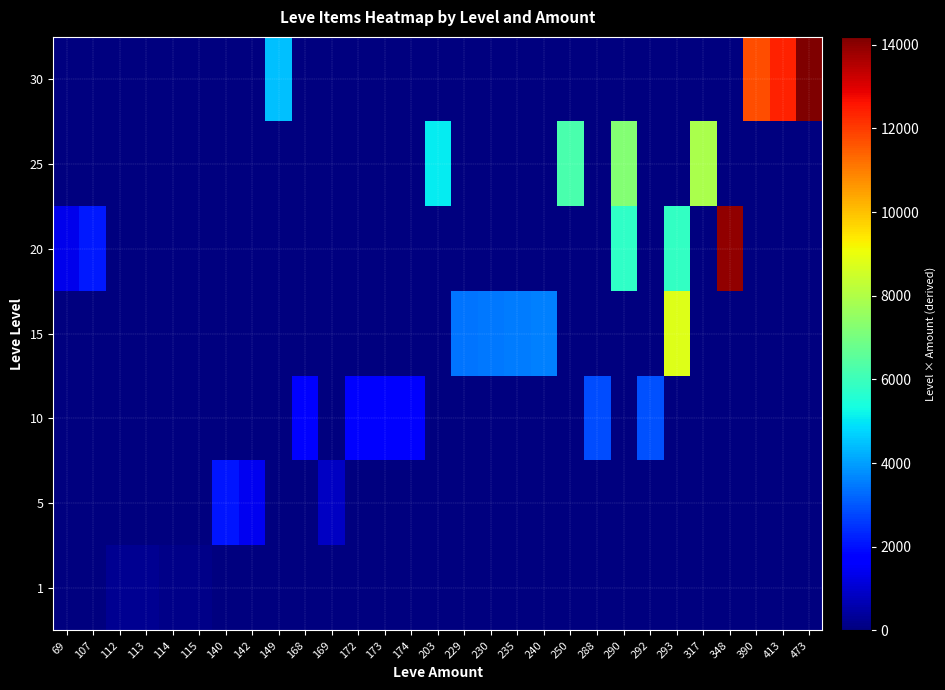

Reading left to right, list all the values displayed in this chart.

row_0: 0	0	224	226	114	115	0	0	0	0	0	0	0	0	0	0	0	0	0	0	0	0	0	0	0	0	0	0	0
row_1: 0	0	0	0	0	0	2100	1420	0	0	845	0	0	0	0	0	0	0	0	0	0	0	0	0	0	0	0	0	0
row_2: 0	0	0	0	0	0	0	0	0	1680	0	1720	1730	1740	0	0	0	0	0	0	2880	0	2920	0	0	0	0	0	0
row_3: 0	0	0	0	0	0	0	0	0	0	0	0	0	0	0	3435	3450	3525	3600	0	0	0	0	8790	0	0	0	0	0
row_4: 1380	2140	0	0	0	0	0	0	0	0	0	0	0	0	0	0	0	0	0	0	0	5800	0	5860	0	13920	0	0	0
row_5: 0	0	0	0	0	0	0	0	0	0	0	0	0	0	5075	0	0	0	0	6250	0	7250	0	0	7925	0	0	0	0
row_6: 0	0	0	0	0	0	0	0	4470	0	0	0	0	0	0	0	0	0	0	0	0	0	0	0	0	0	11700	12390	14190